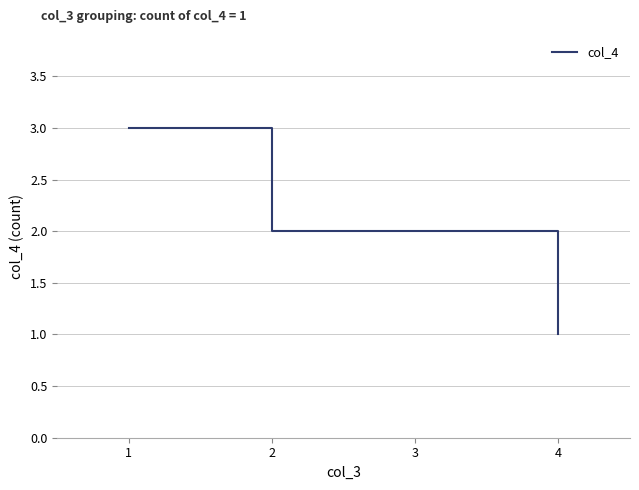

Rank the categories by value from lowest to highest.

4, 2, 3, 1